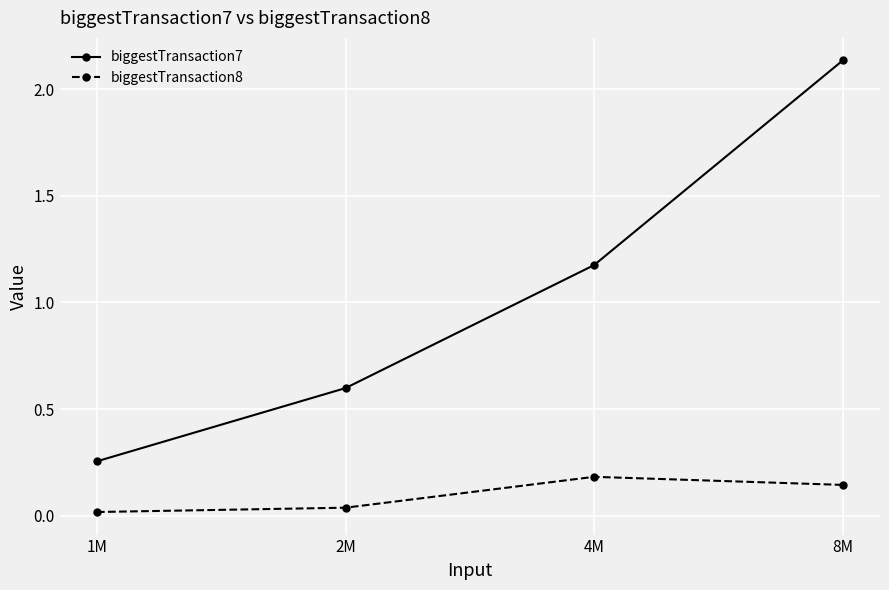

What is the difference between the maximum and minimum values in the biggestTransaction8 series?

0.2